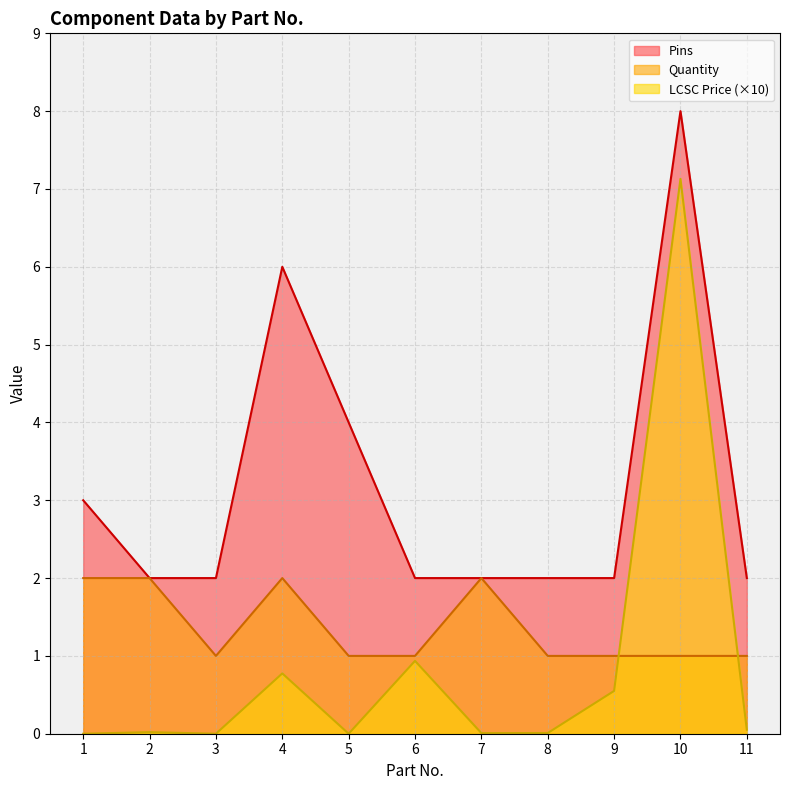

Rank the categories by Pins value from highest to lowest.

10, 4, 5, 1, 2, 3, 6, 7, 8, 9, 11